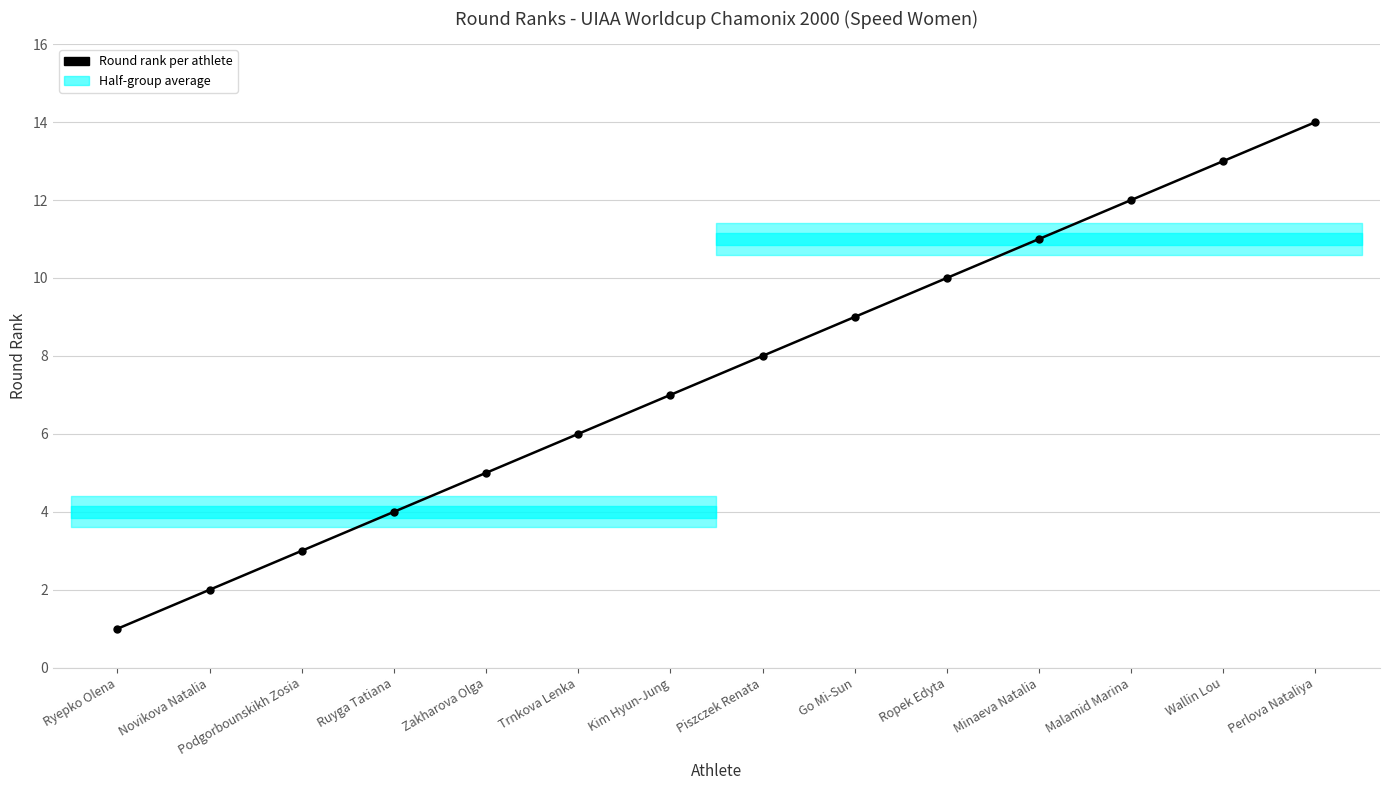

What position from the left is Trnkova Lenka?

6